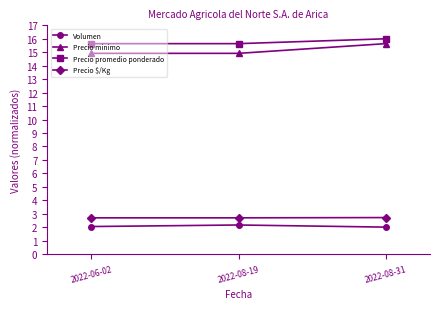

What is the minimum value shown in the chart?

2.0